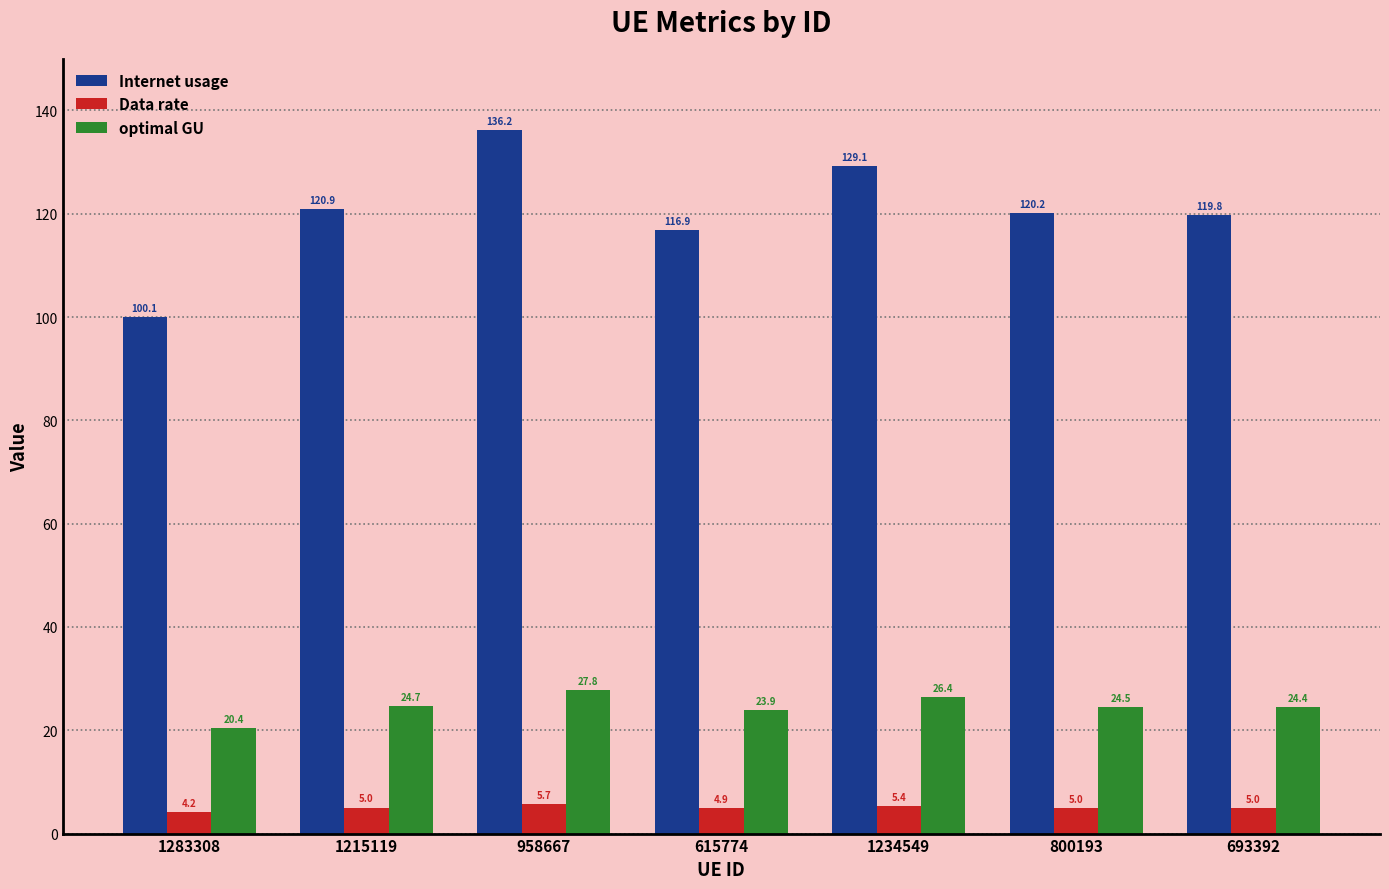

What is the value of the optimal GU bar at the 4th from the left?

23.9